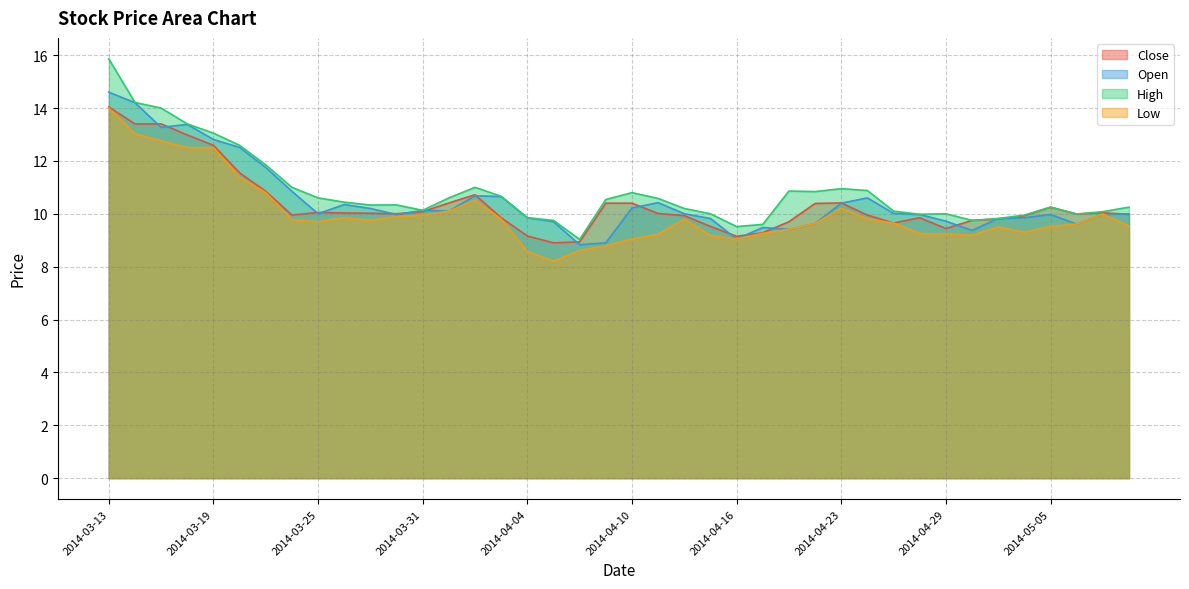

What is the value of the Low point at the 34th from the left?

9.2